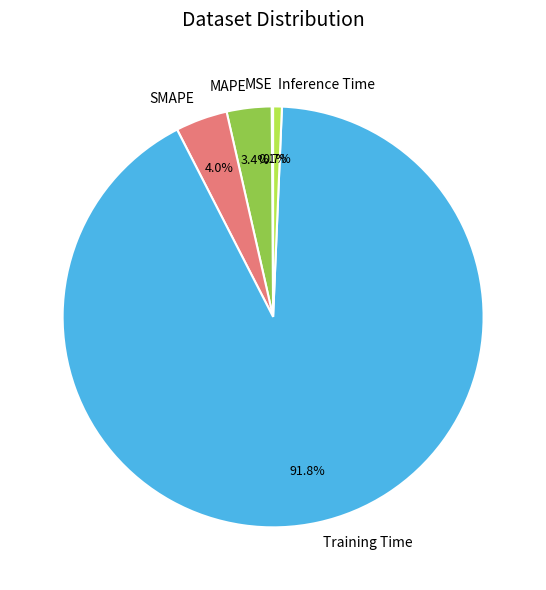

Which category has the biggest portion of the pie?

Training Time